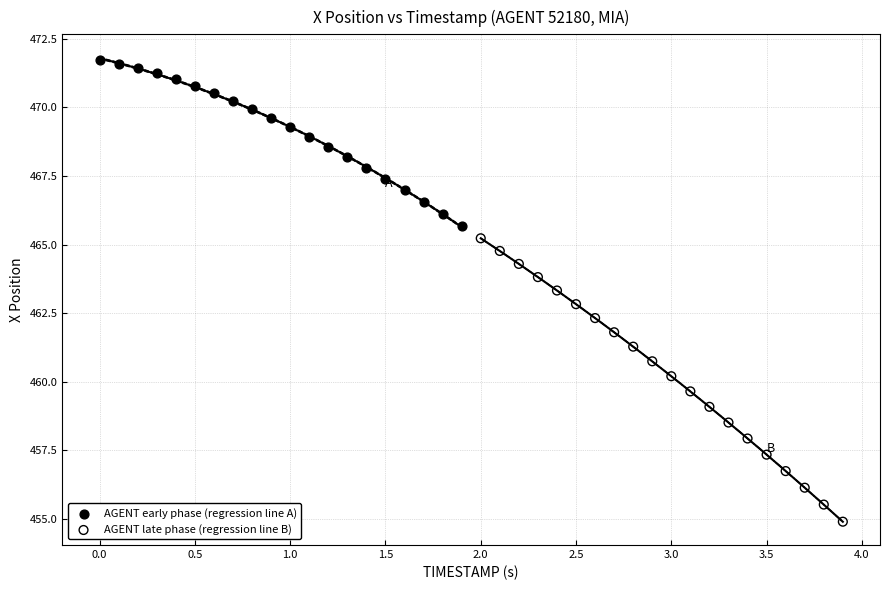

Which series has the widest spread of Y values?

AGENT late phase (regression line B)